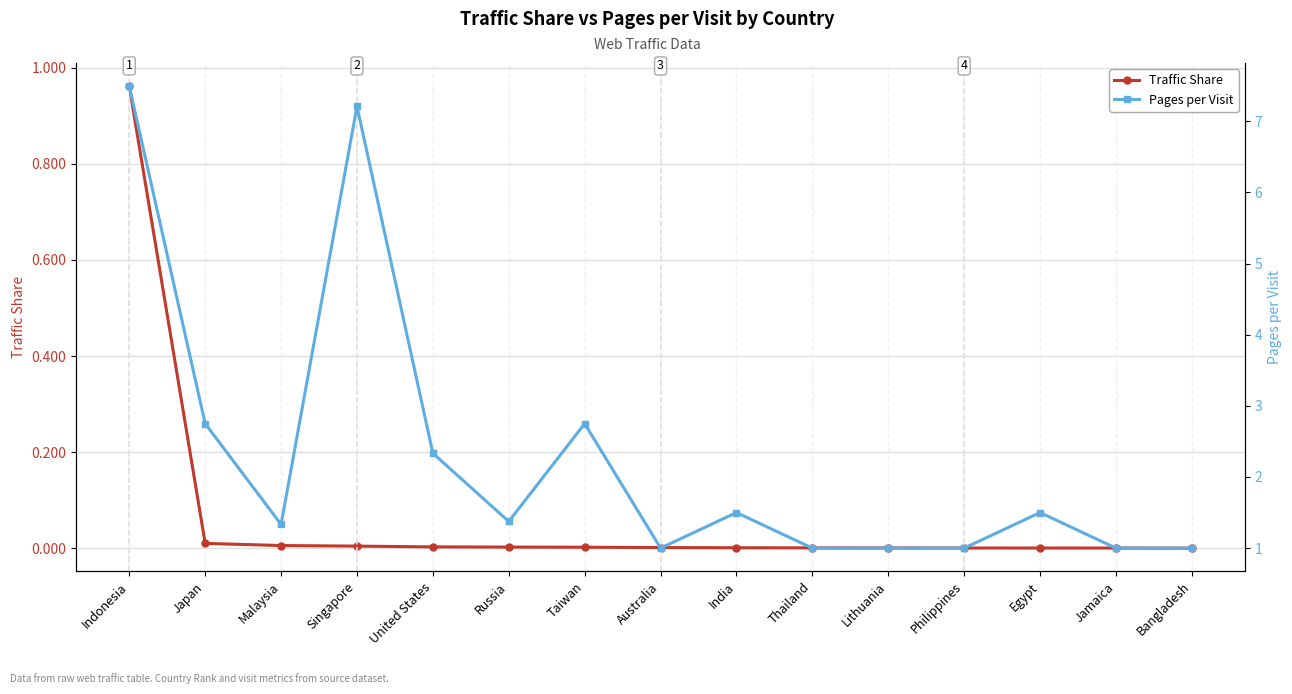

Where is Pages per Visit nearest to the value 4?

Japan